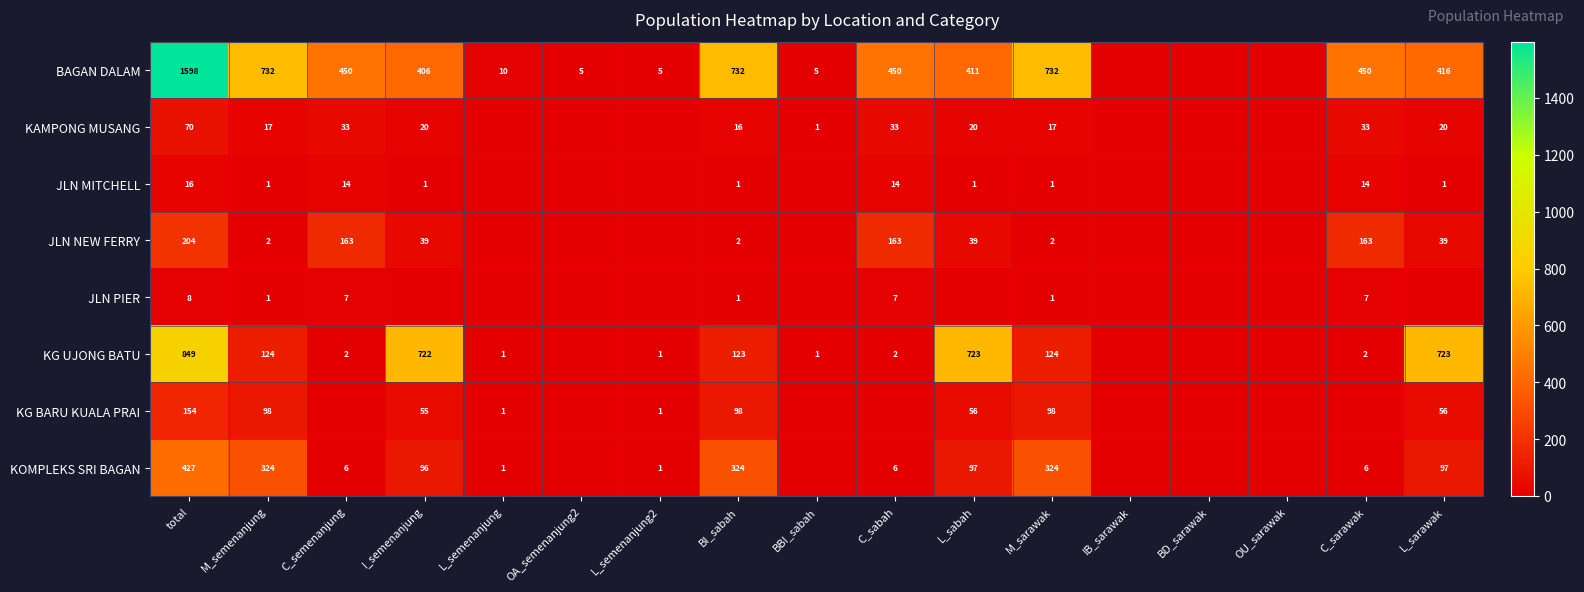

Is the value of BAGAN DALAM at L_sabah greater than the value of JLN MITCHELL at I_semenanjung?

Yes